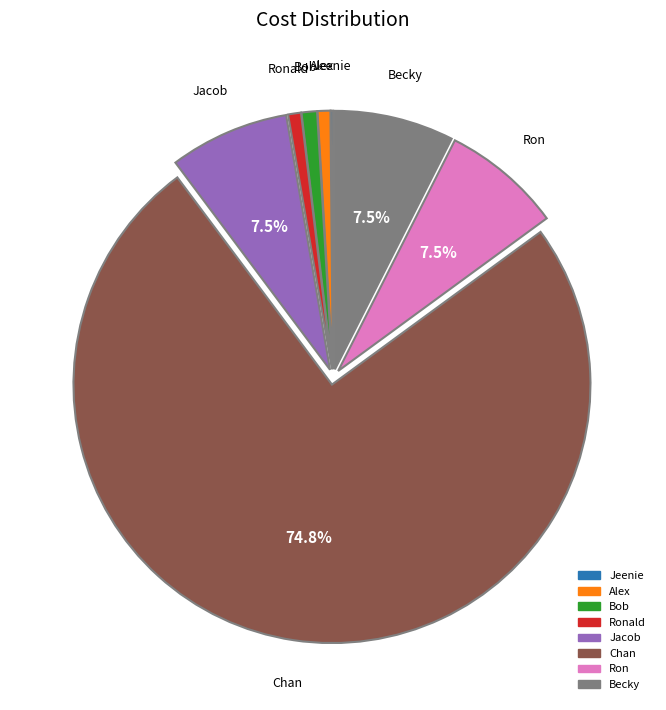

Is there a majority slice in this chart?

Yes